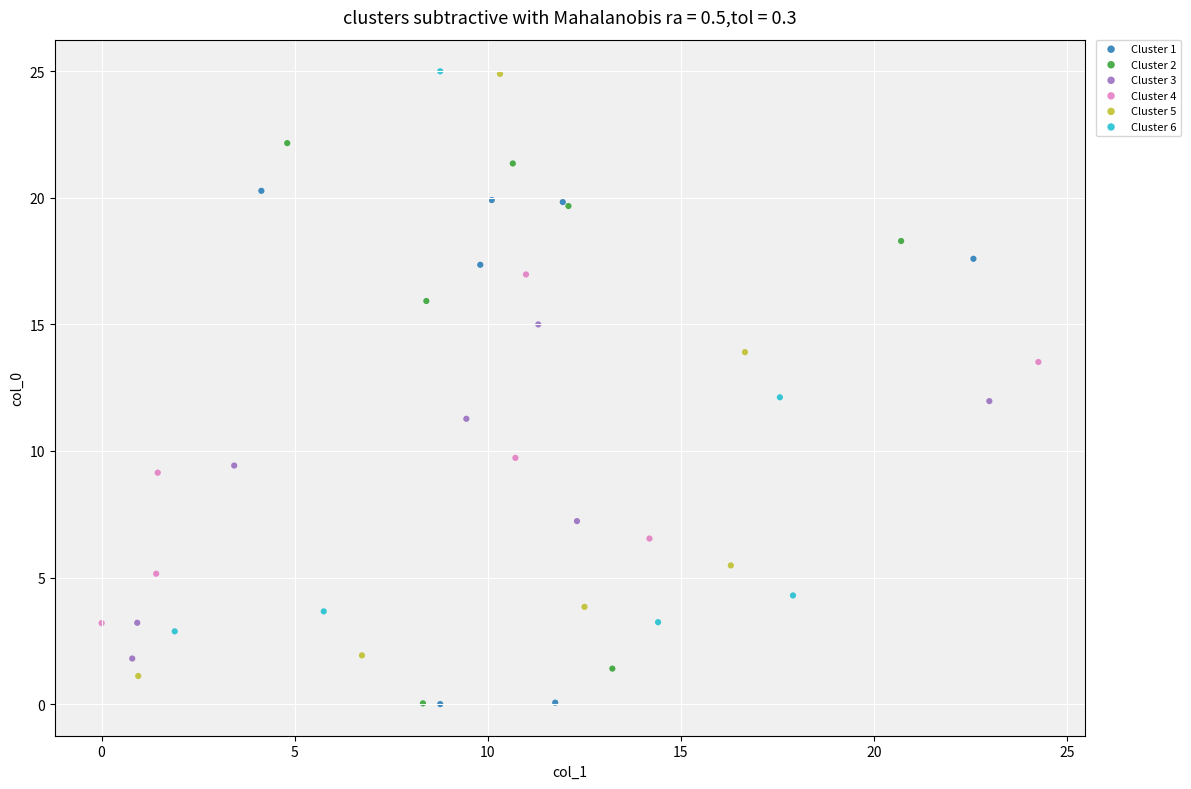

What are all the series names shown in the legend?

Cluster 1, Cluster 2, Cluster 3, Cluster 4, Cluster 5, Cluster 6